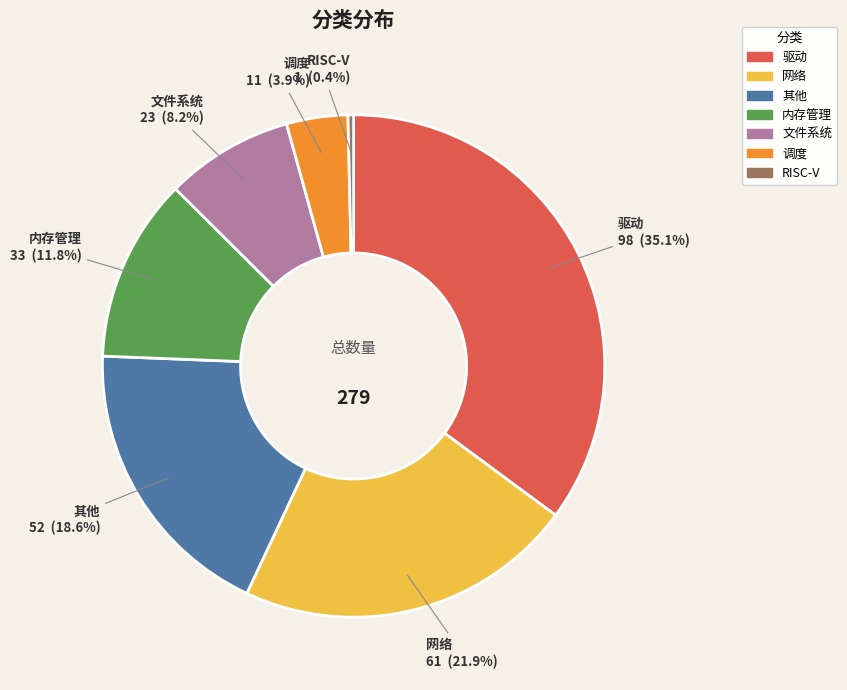

Which category has the smallest portion of the pie?

RISC-V